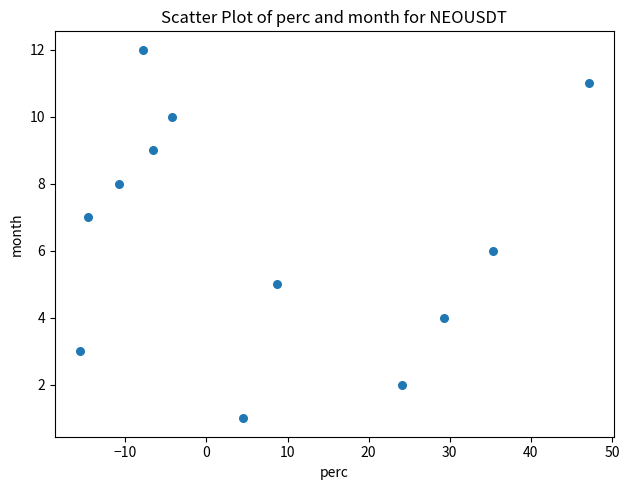

What is the range of Y values (max minus min)?

11